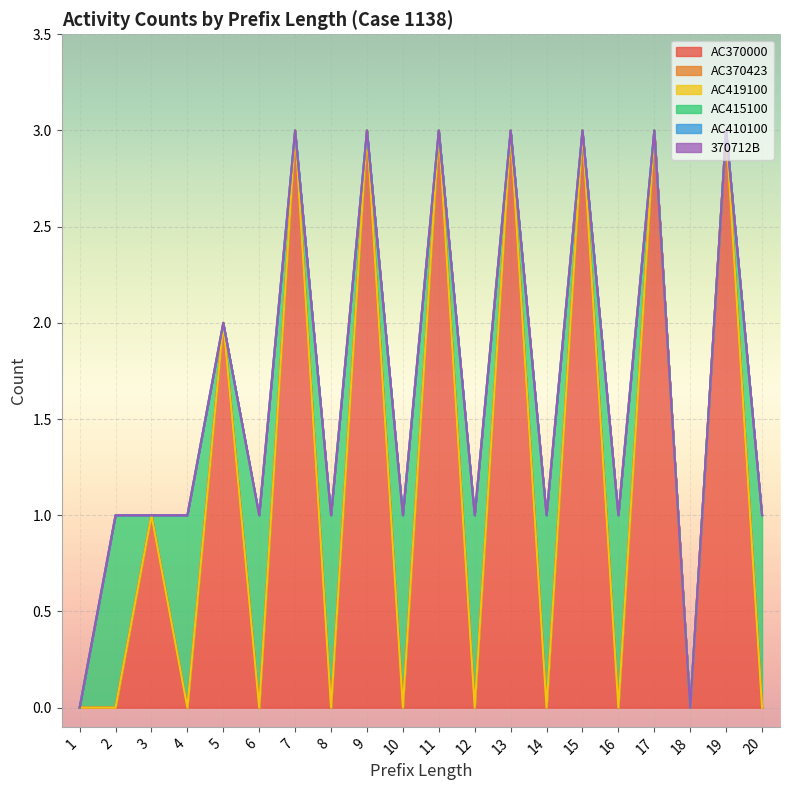

At which category does the chart reach its peak across all series?

7